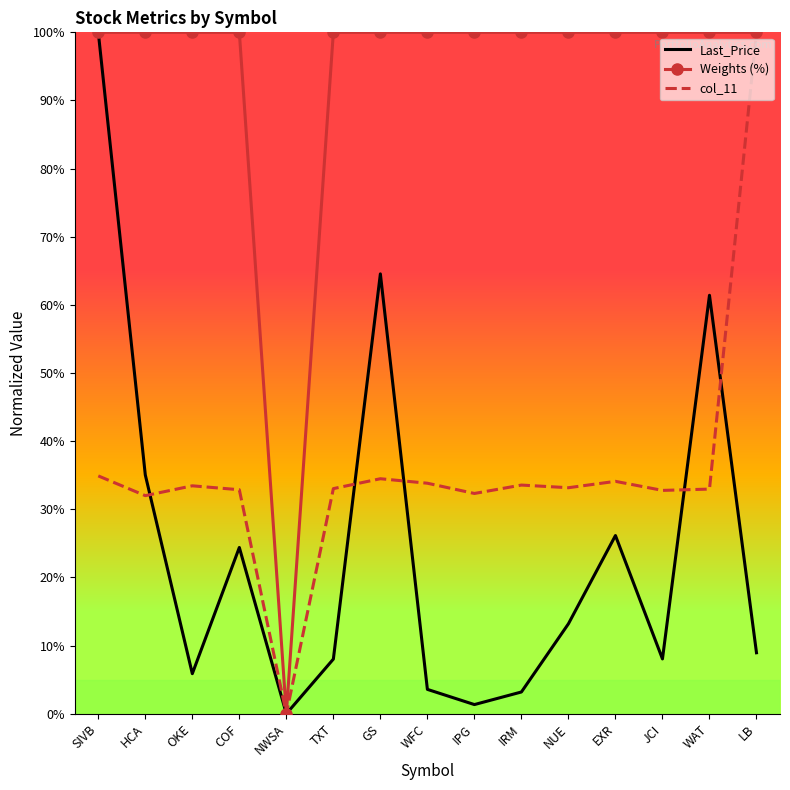

Rank the series at COF from lowest to highest value.

Last_Price, col_11, Weights (%)